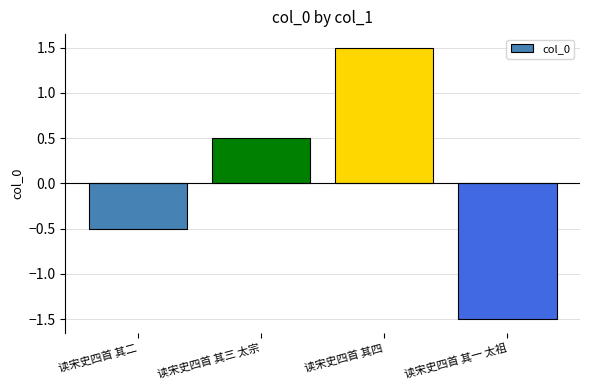

True or false: the data shows 0.5 at 读宋史四首 其三 太宗.

True